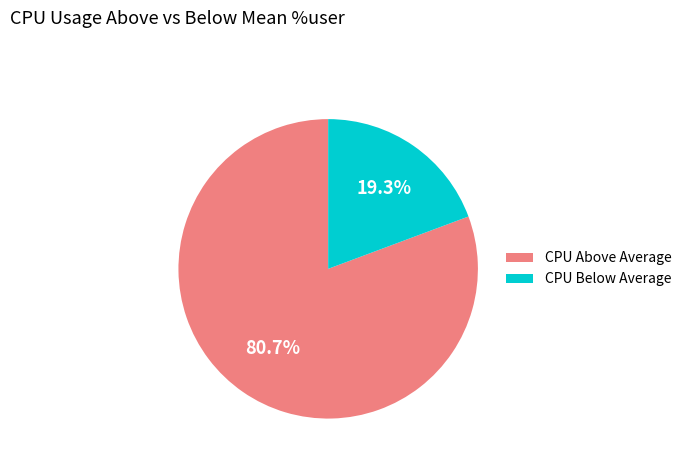

Rank the categories by value from lowest to highest.

CPU Below Average, CPU Above Average